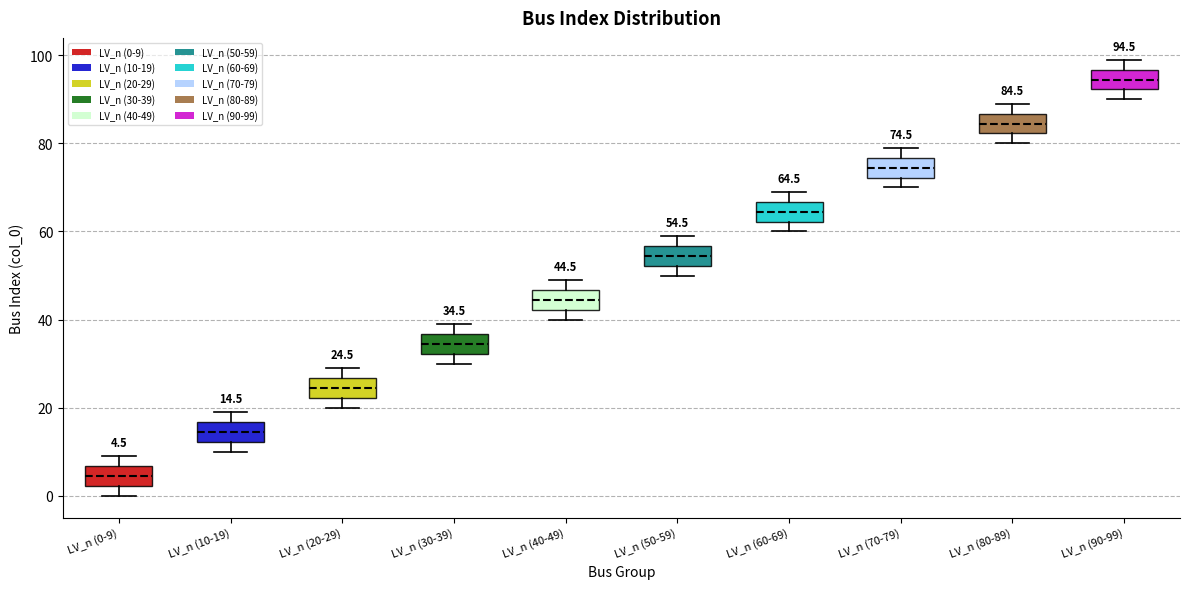

Which box has the highest median line?

LV_n (90-99)